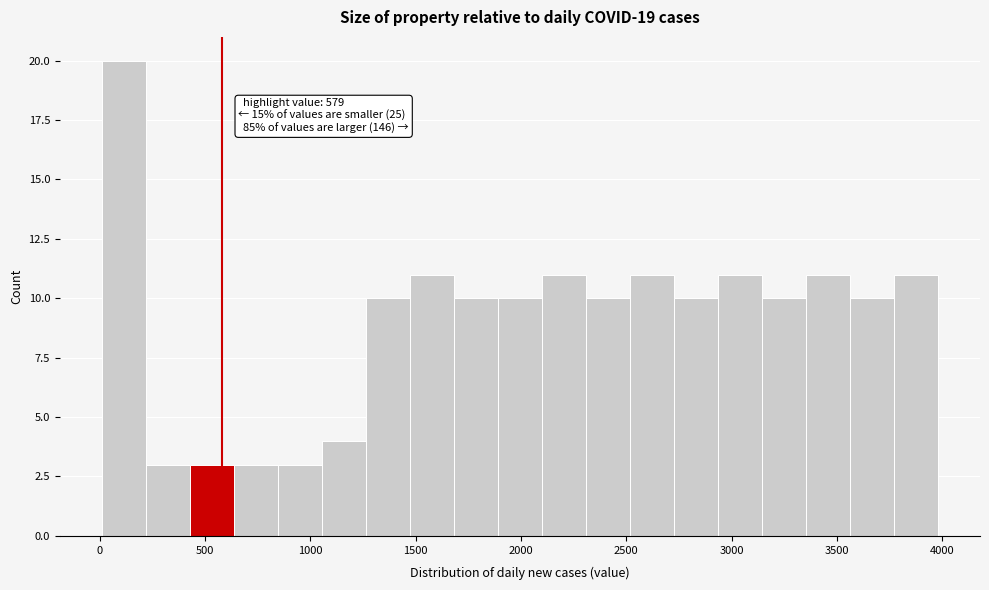

Over which range of the x-axis is the bar tallest?

0 to 200